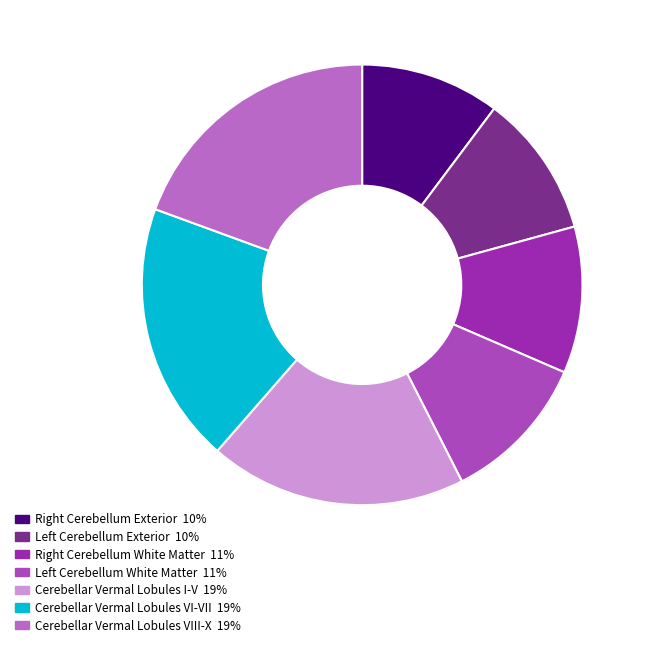

Which slice is the largest?

Cerebellar Vermal Lobules VIII-X